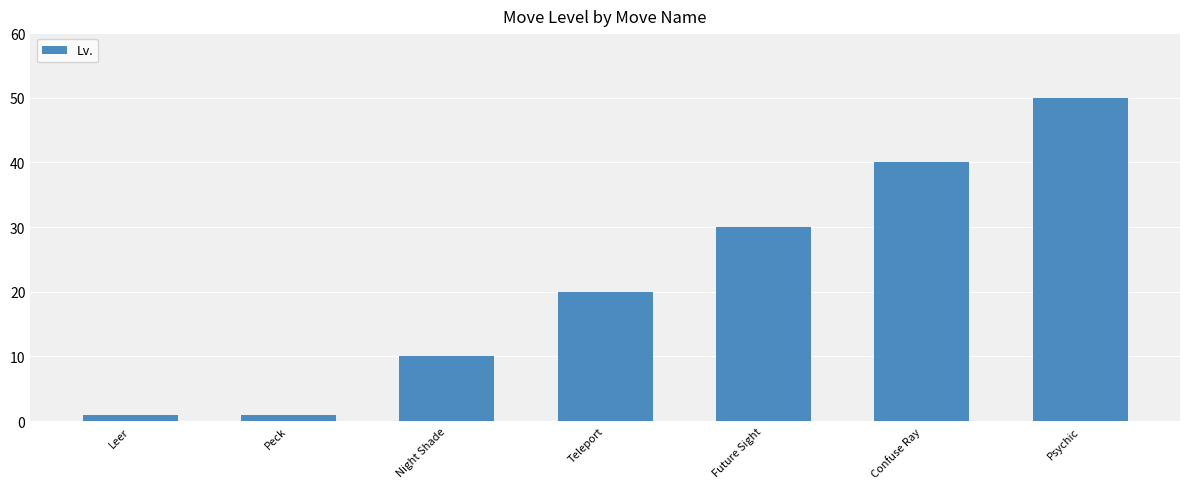

What is the value of the 2nd bar from the left?

1